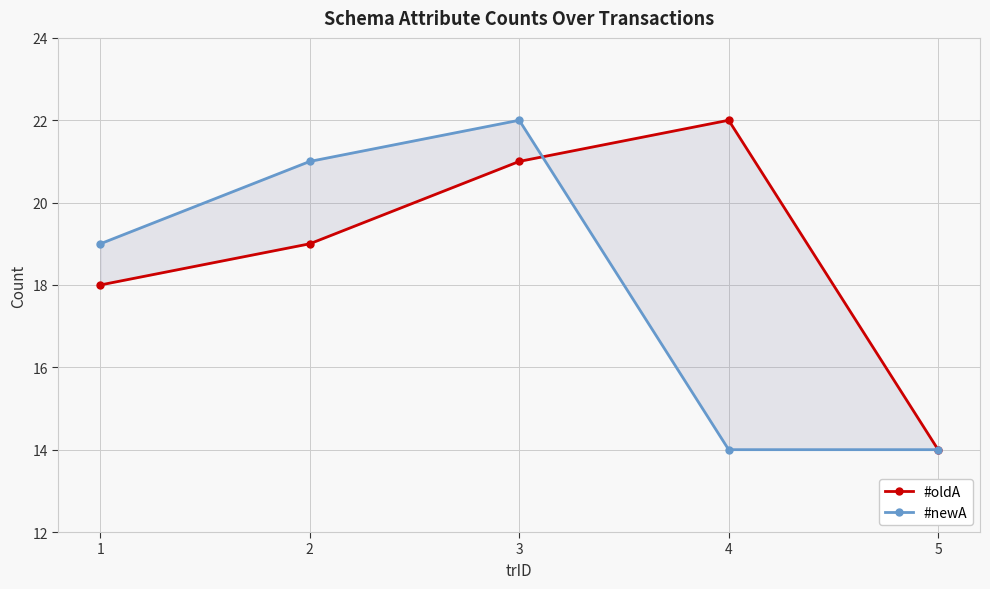

What is the total value across all series at 4?

36